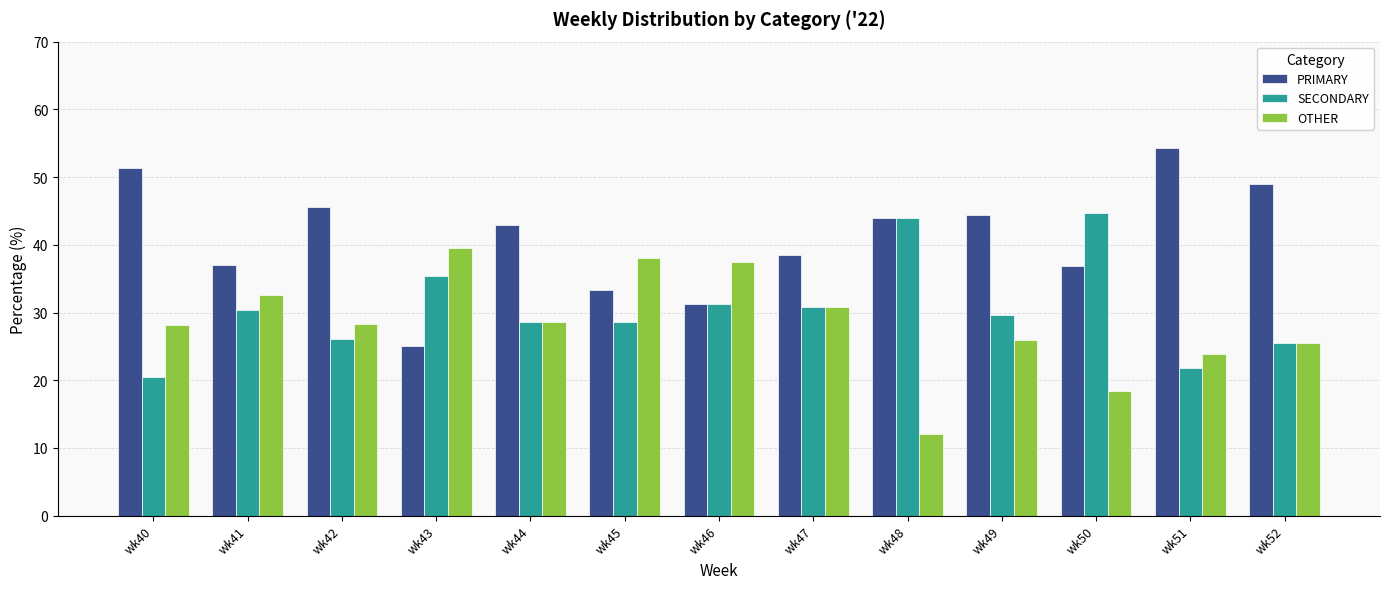

Between wk41 and wk51, which series saw the biggest shift?

PRIMARY